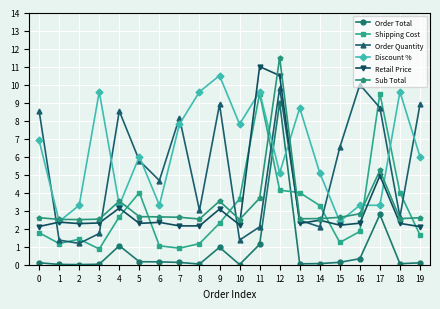

Which series has the largest total across all categories?

Discount %